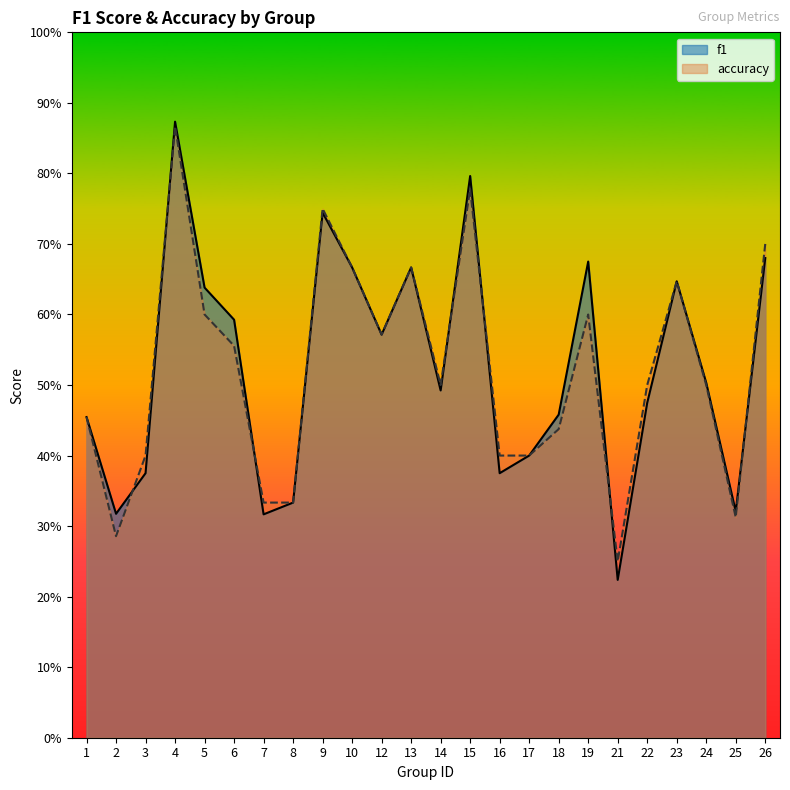

What is the value of the f1 point at the 4th from the left?

0.9